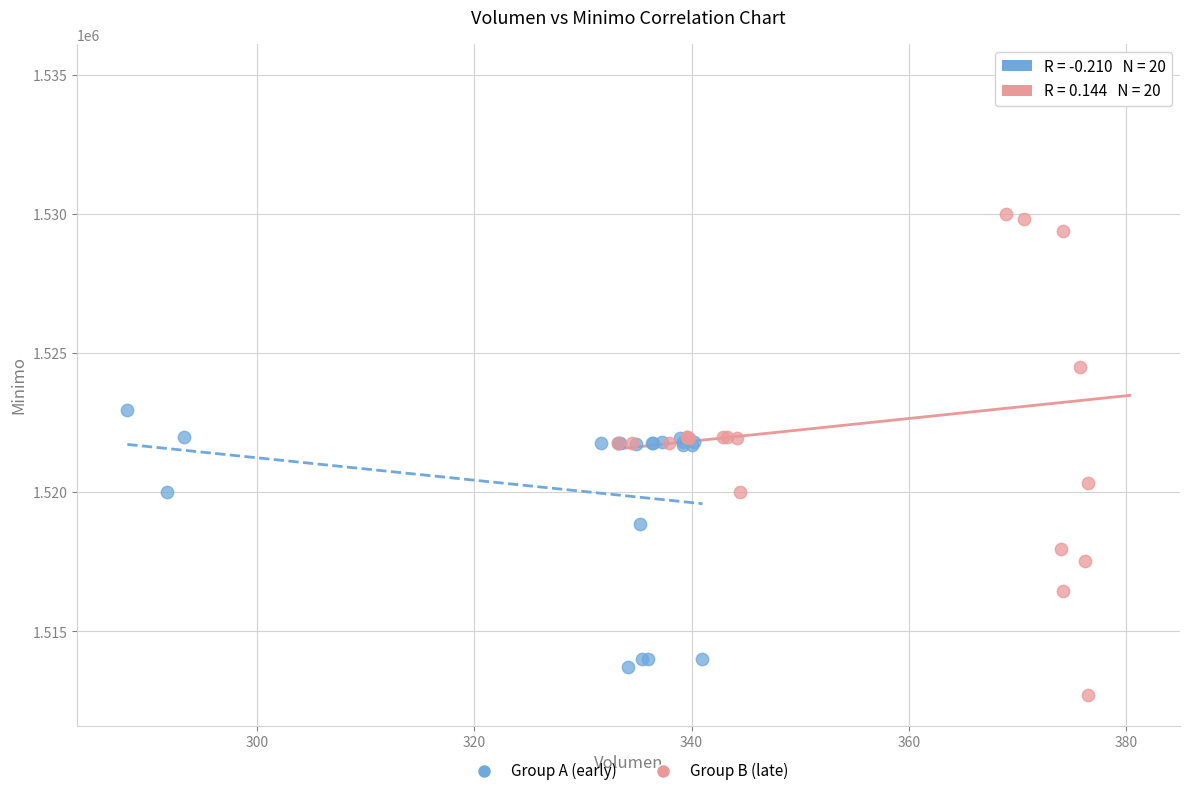

Which series has the widest spread of Y values?

Group B (late)